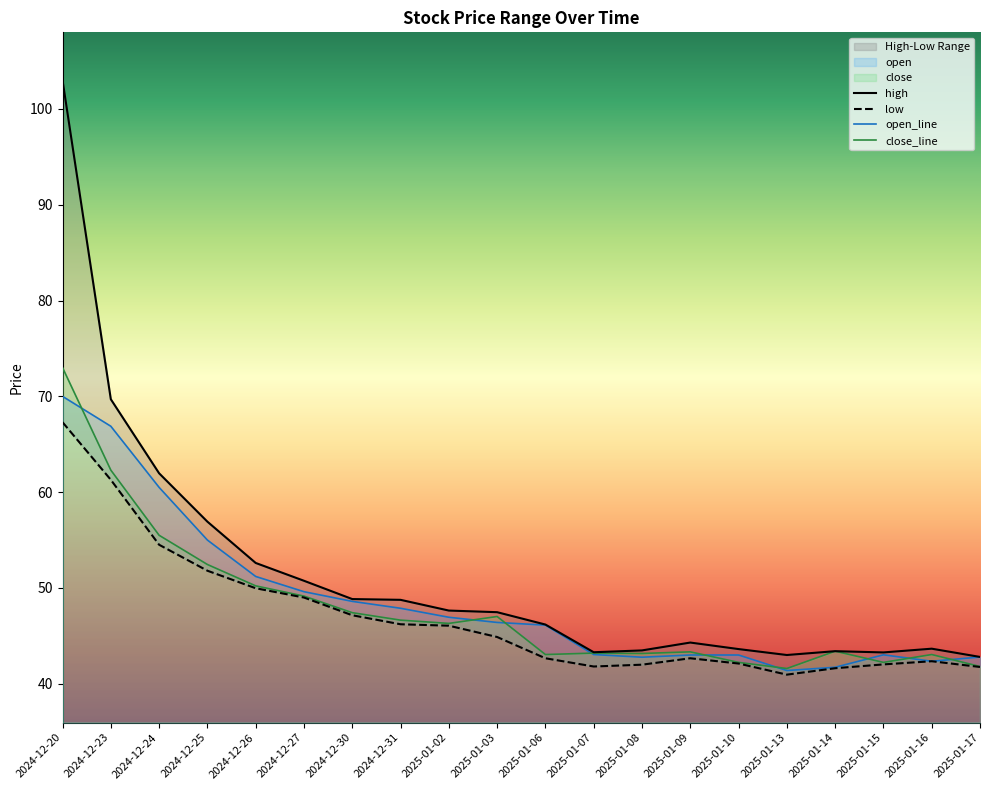

Rank the series by their average value, from highest to lowest.

high, open_line, close_line, low